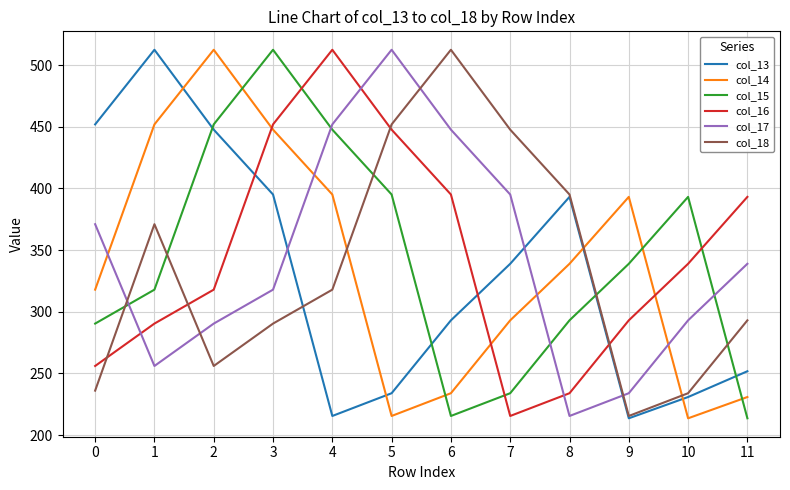

What is the minimum value for col_13?

213.6